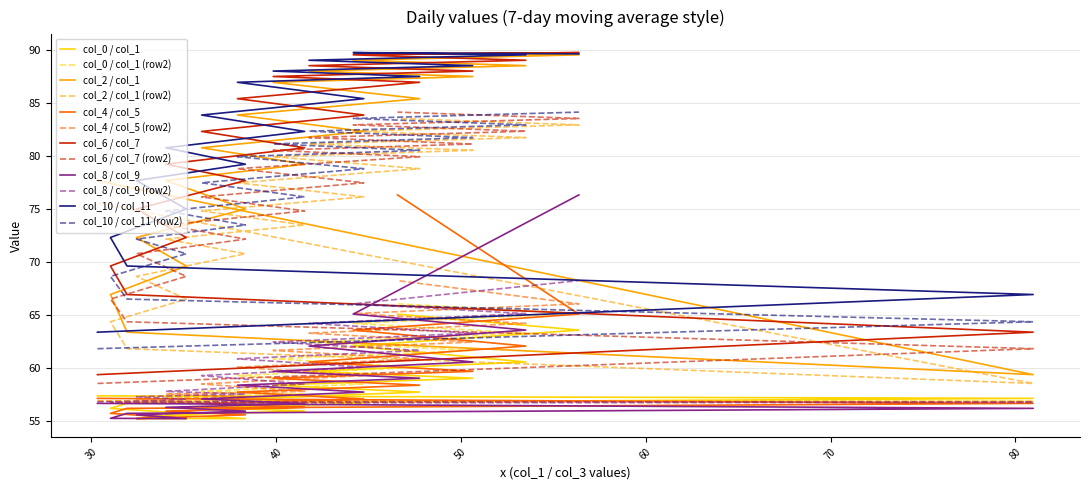

How many col_4 values are between 56 and 57?

1